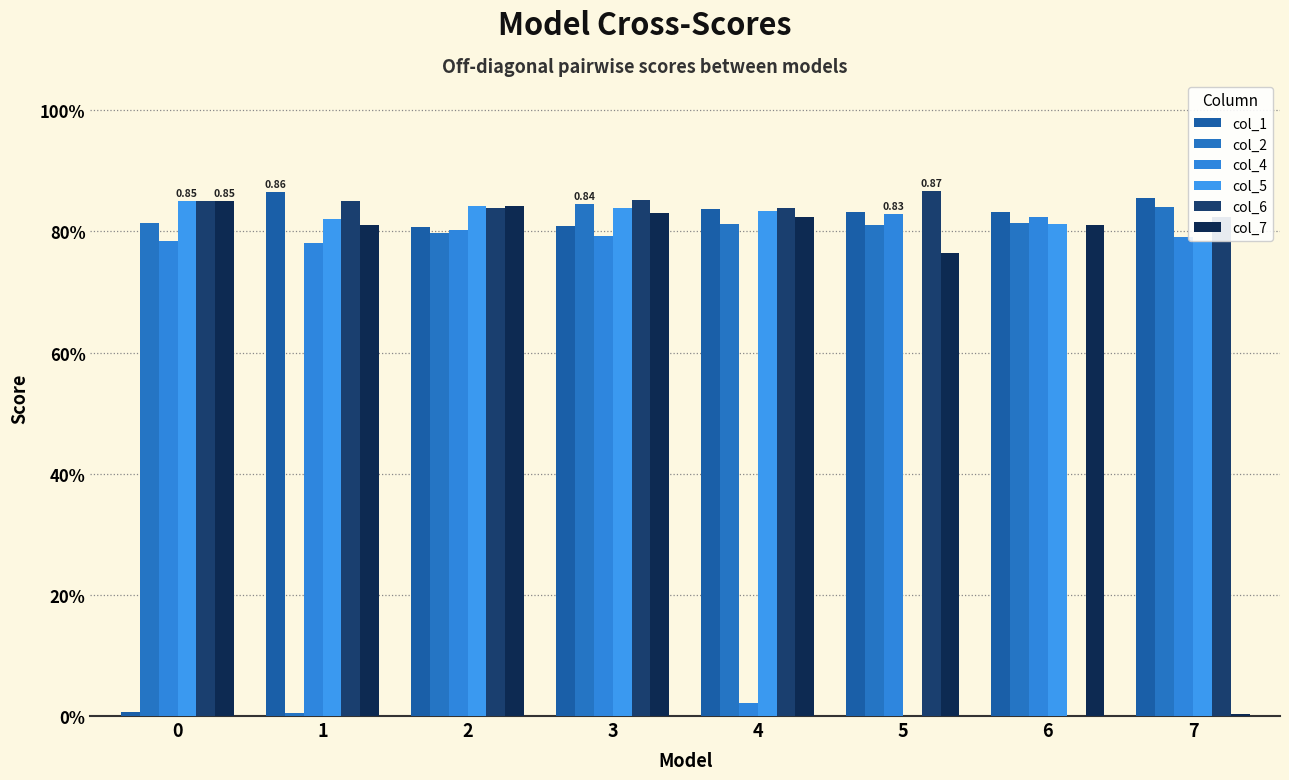

Reading right to left, list all the values displayed in this chart.

col_1: 7=0.9	6=0.8	5=0.8	4=0.8	3=0.8	2=0.8	1=0.9	0=0.0
col_2: 7=0.8	6=0.8	5=0.8	4=0.8	3=0.8	2=0.8	1=0.0	0=0.8
col_4: 7=0.8	6=0.8	5=0.8	4=0.0	3=0.8	2=0.8	1=0.8	0=0.8
col_5: 7=0.8	6=0.8	5=0.0	4=0.8	3=0.8	2=0.8	1=0.8	0=0.8
col_6: 7=0.8	6=0.0	5=0.9	4=0.8	3=0.9	2=0.8	1=0.8	0=0.9
col_7: 7=0.0	6=0.8	5=0.8	4=0.8	3=0.8	2=0.8	1=0.8	0=0.8